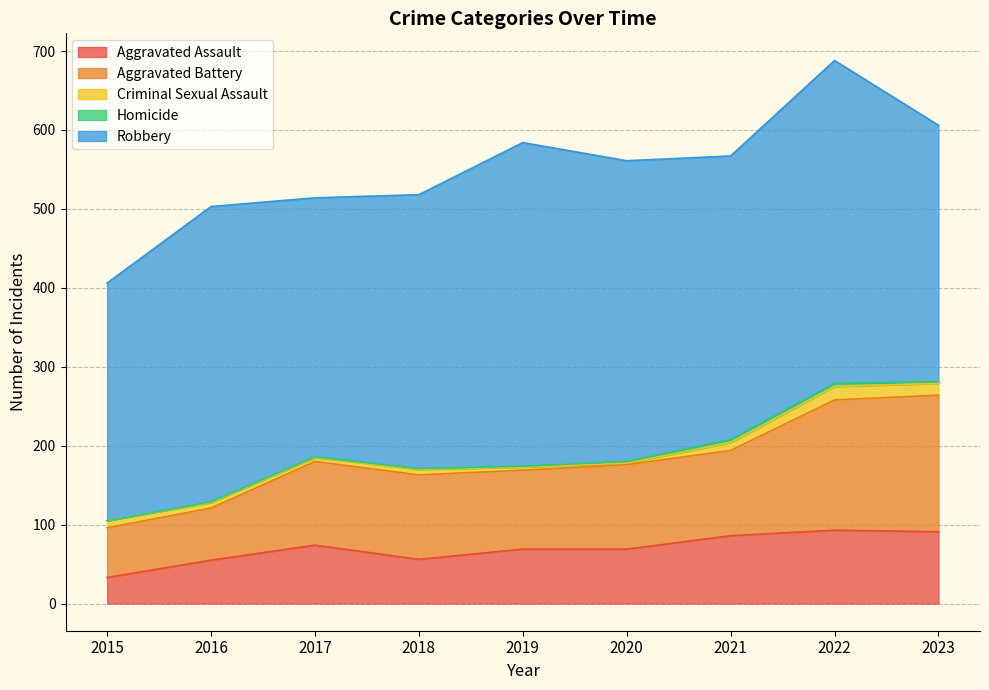

True or false: Robbery and Aggravated Battery intersect in this chart.

False